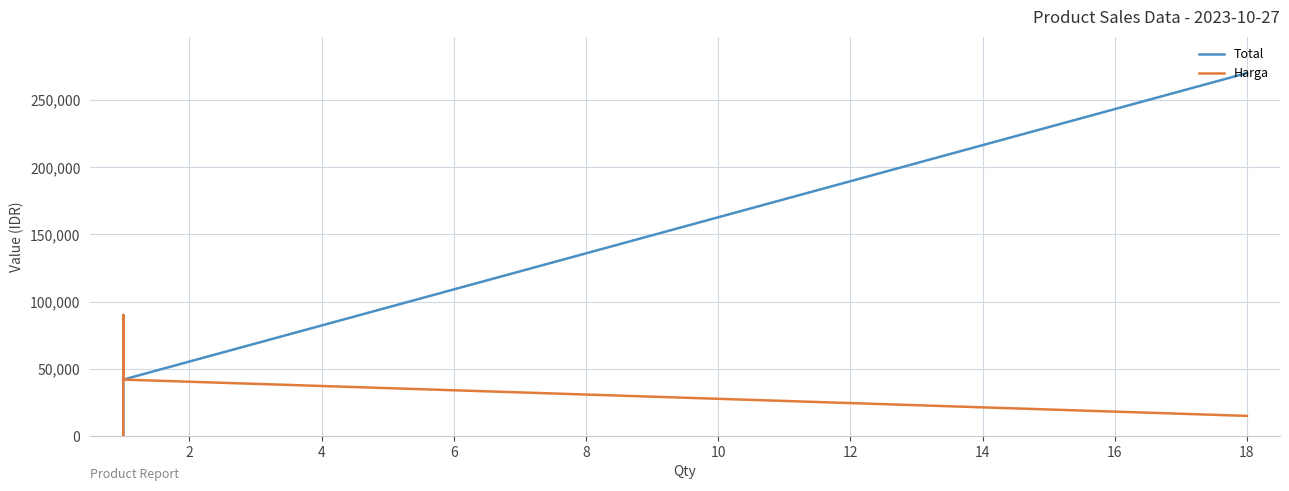

True or false: Harga has a value of 2 at 8.

False